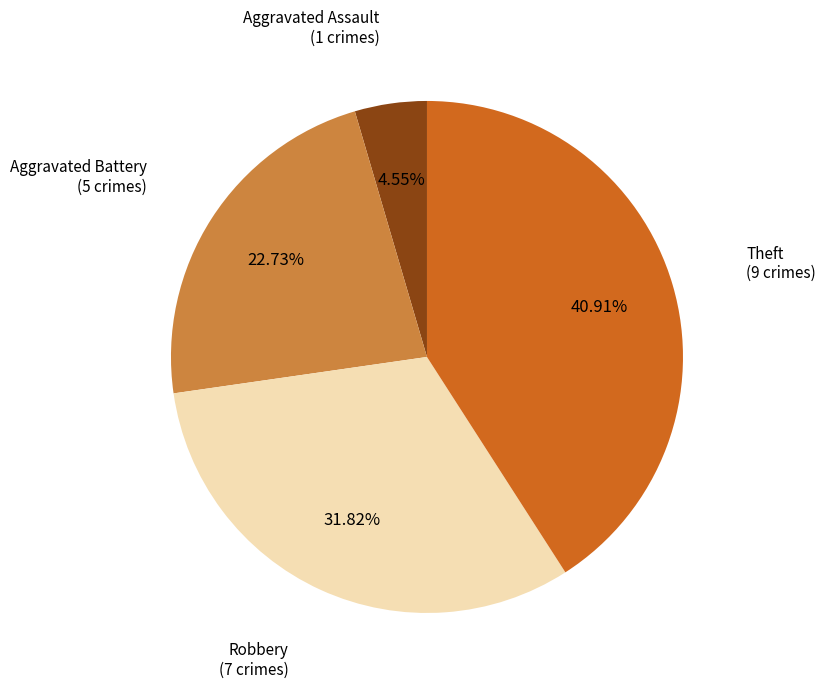

Is there a majority slice in this chart?

No